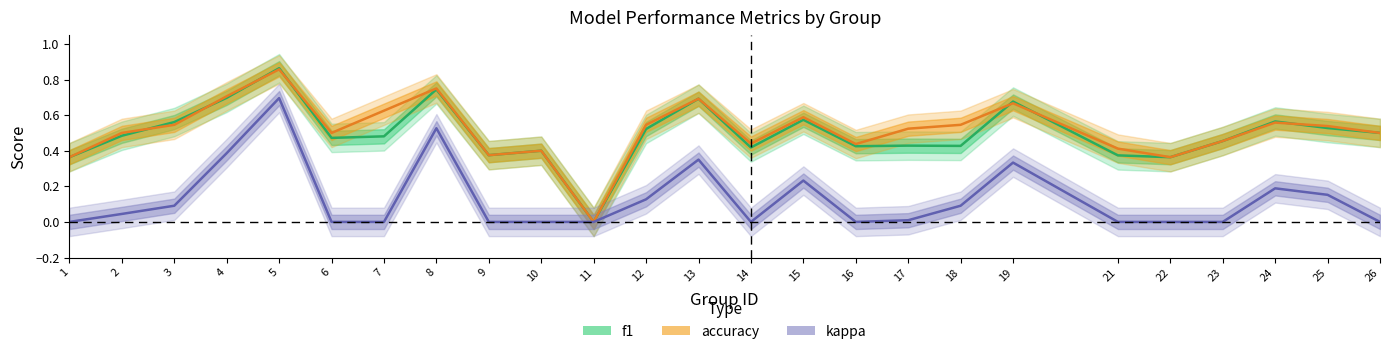

Reading left to right, what are all the values shown in this chart?

f1: 0.4	0.5	0.6	0.7	0.9	0.5	0.5	0.7	0.4	0.4	0.0	0.5	0.7	0.4	0.6	0.4	0.4	0.4	0.7	0.4	0.4	0.5	0.6	0.5	0.5
accuracy: 0.4	0.5	0.5	0.7	0.9	0.5	0.6	0.8	0.4	0.4	0.0	0.5	0.7	0.4	0.6	0.4	0.5	0.5	0.7	0.4	0.4	0.5	0.6	0.5	0.5
kappa: 0.0	0.0	0.1	0.4	0.7	0.0	0.0	0.5	0.0	0.0	0.0	0.1	0.3	0.0	0.2	0.0	0.0	0.1	0.3	0.0	0.0	0.0	0.2	0.2	0.0